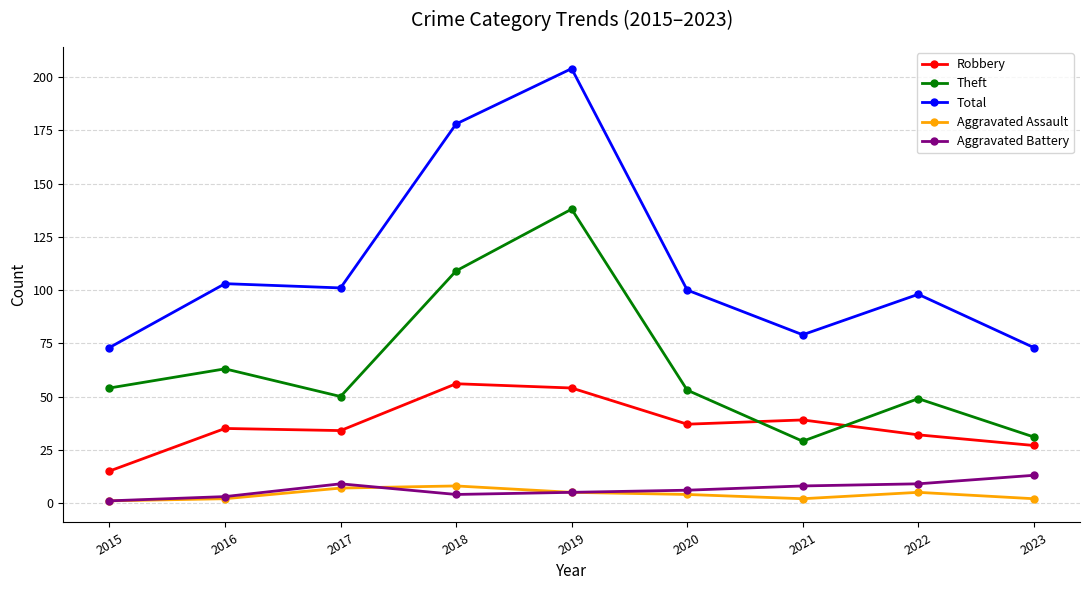

True or false: Aggravated Assault and Robbery intersect in this chart.

False